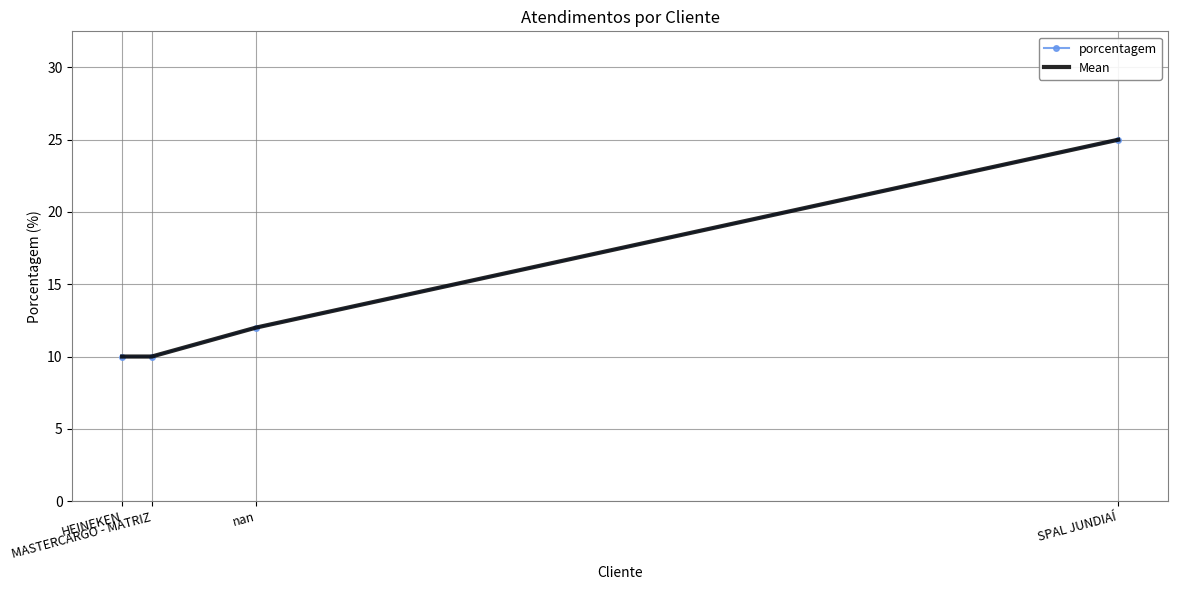

List the series in order of their peak value, highest first.

porcentagem, Mean